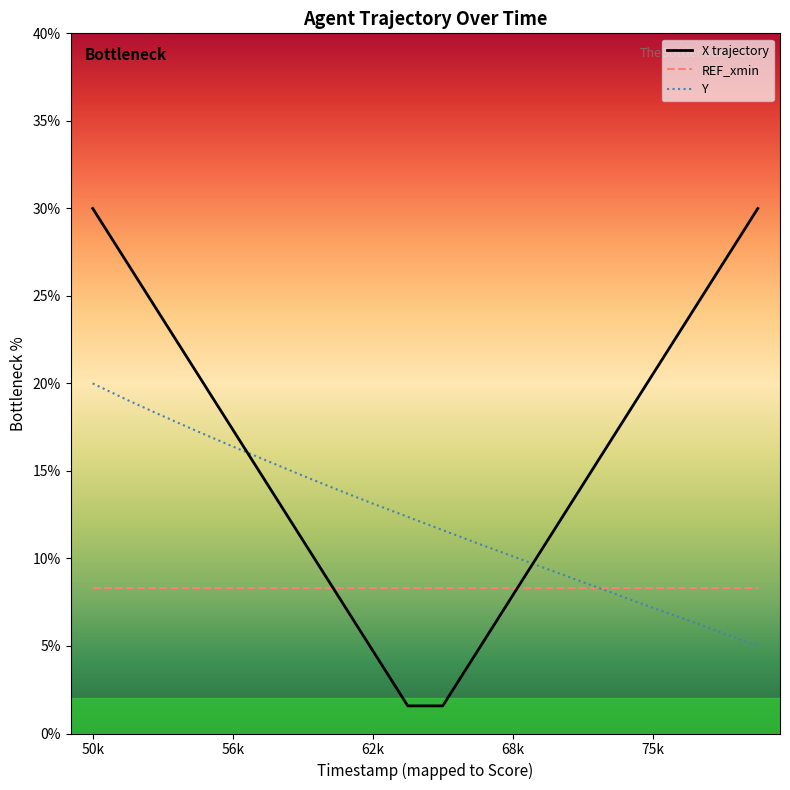

Reading right to left, extract all data points from this chart.

X trajectory: 30.0	26.8	23.7	20.5	17.4	14.2	11.1	7.9	4.7	1.6	1.6	4.7	7.9	11.1	14.2	17.4	20.5	23.7	26.8	30.0
REF_xmin: 8.3	8.3	8.3	8.3	8.3	8.3	8.3	8.3	8.3	8.3	8.3	8.3	8.3	8.3	8.3	8.3	8.3	8.3	8.3	8.3
Y: 5.0	5.7	6.5	7.2	7.9	8.7	9.4	10.1	10.9	11.6	12.4	13.1	13.9	14.7	15.6	16.4	17.3	18.1	19.0	20.0